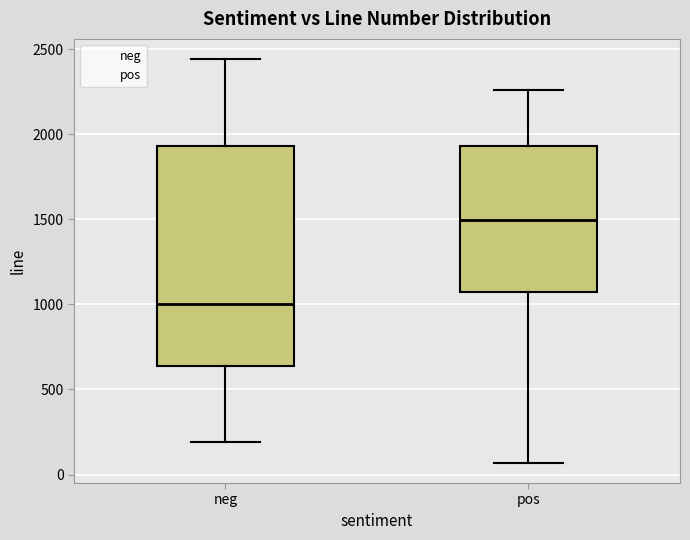

Reading left to right, read every box against the y-axis: the position of its median line, the range the box covers, and the ends of its whiskers. The values are not printed on the chart, so give them approximately, as read against the axis.

neg: median 1000, box 650 to 1950, whiskers 200 to 2450
pos: median 1500, box 1100 to 1950, whiskers 50 to 2250